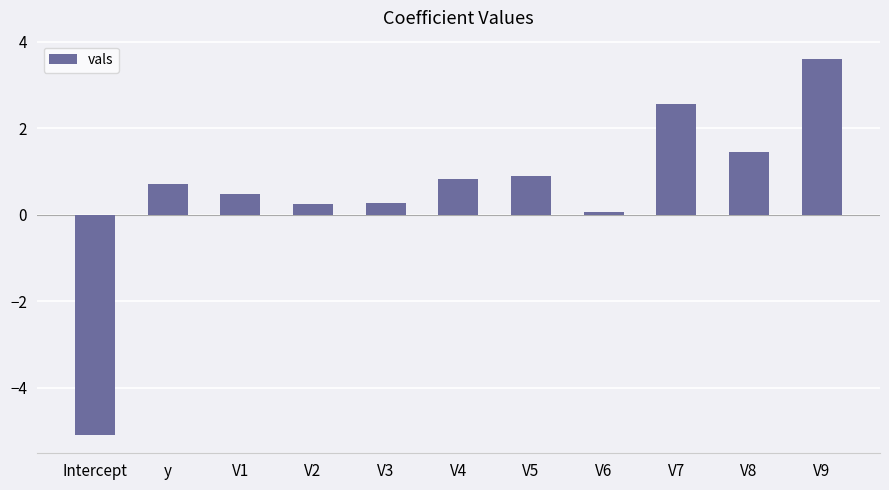

What is the change in value from V1 to V8?

+1.0